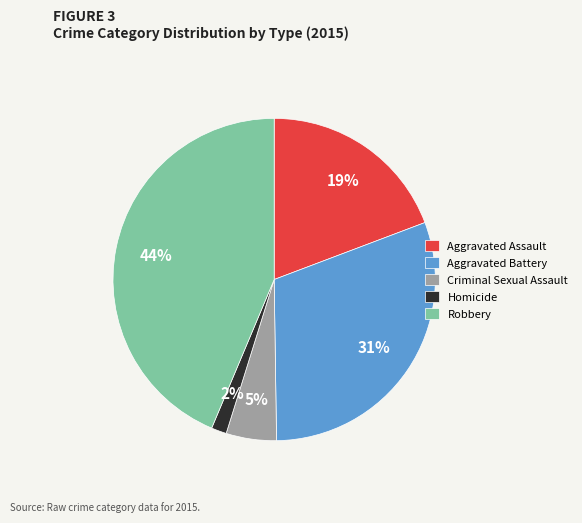

To the nearest percent, what percentage of the pie is Robbery?

44%